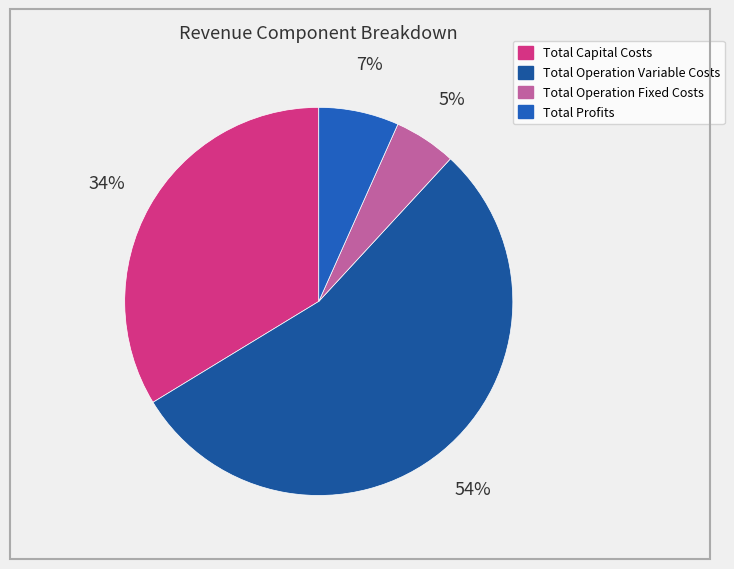

To the nearest percent, what is the average slice percentage?

25%